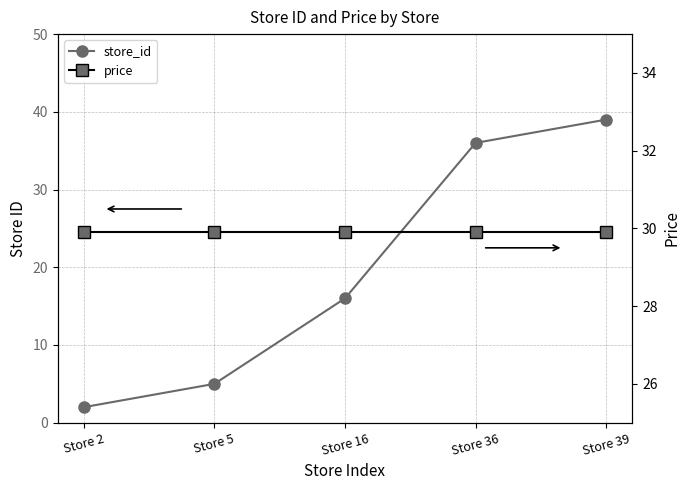

Does the chart have visible grid lines?

Yes